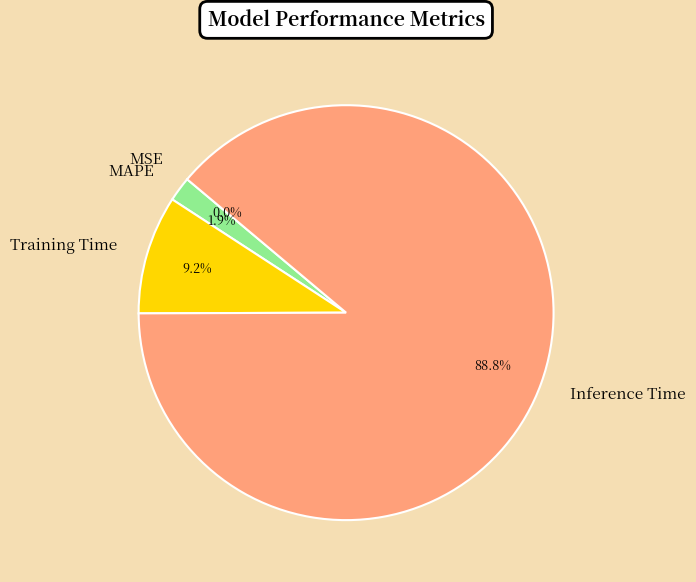

Which has a higher value, Inference Time or MAPE?

Inference Time